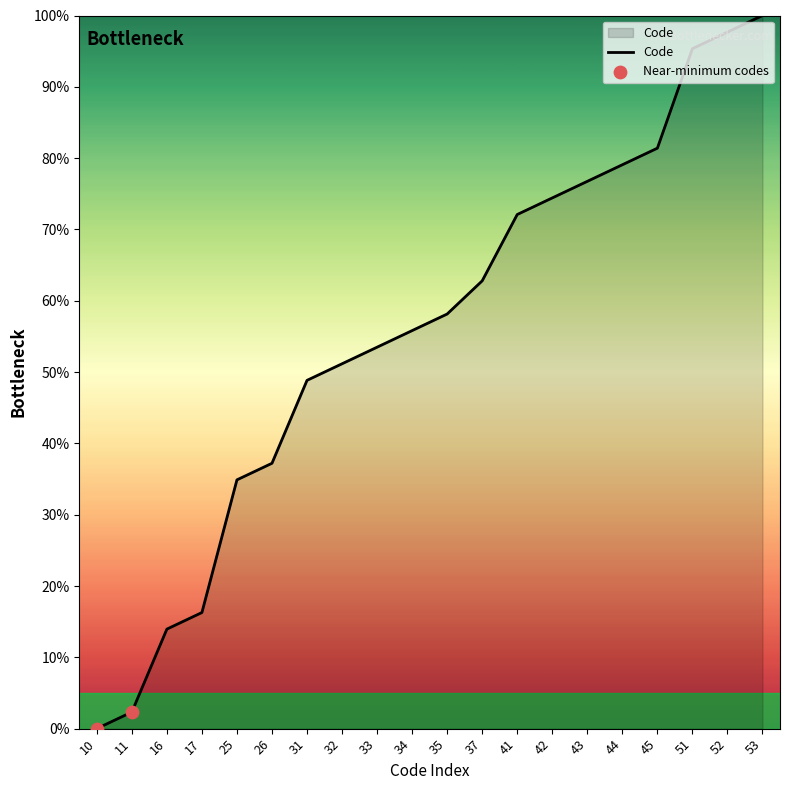

What is the change in value from 26 to 44?

+41.9